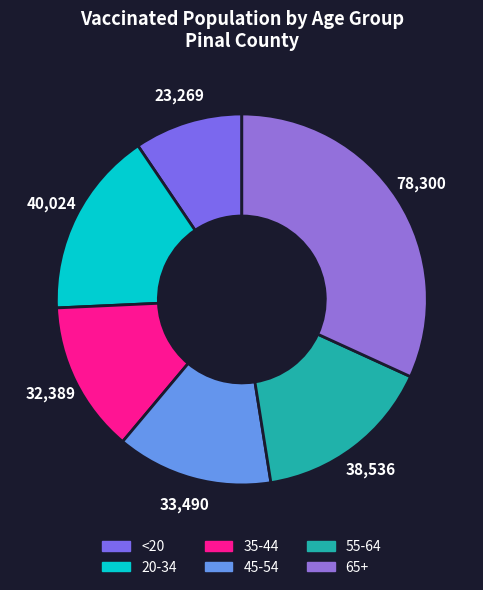

To the nearest percent, what is the difference between the 45-54 and 65+ slice percentages?

18%